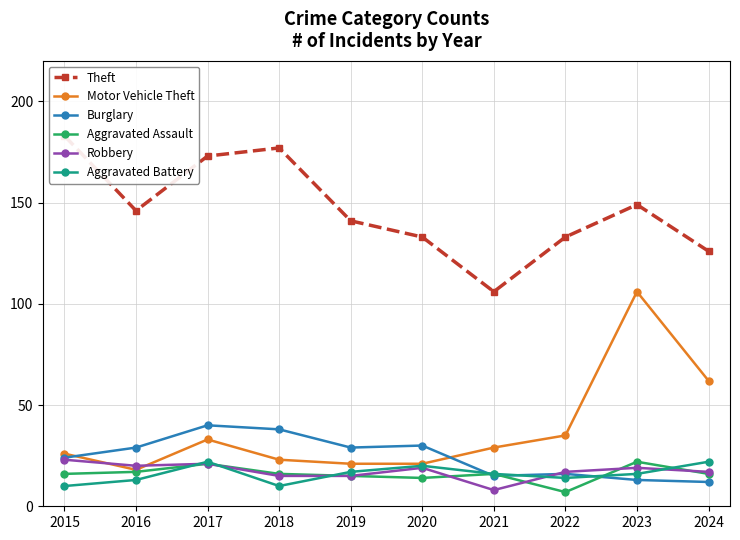

Where is Robbery nearest to the value 15?

2018